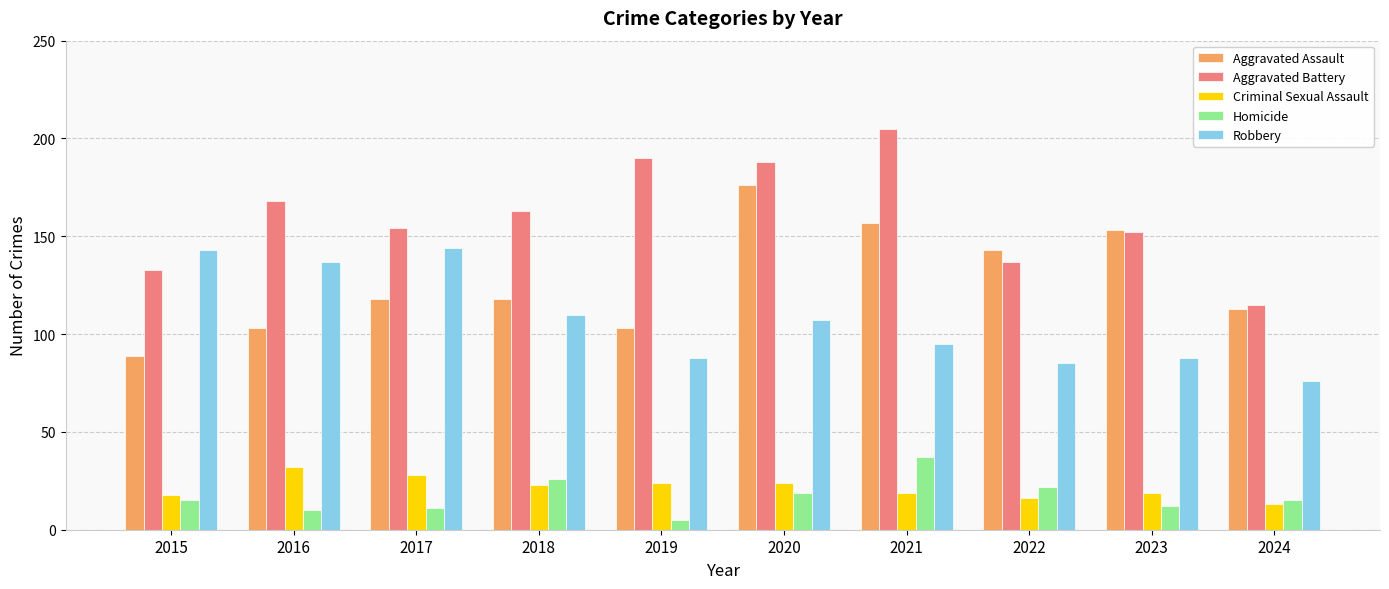

Reading left to right, extract all data points from this chart.

Aggravated Assault: 2015=89	2016=103	2017=118	2018=118	2019=103	2020=176	2021=157	2022=143	2023=153	2024=113
Aggravated Battery: 2015=133	2016=168	2017=154	2018=163	2019=190	2020=188	2021=205	2022=137	2023=152	2024=115
Criminal Sexual Assault: 2015=18	2016=32	2017=28	2018=23	2019=24	2020=24	2021=19	2022=16	2023=19	2024=13
Homicide: 2015=15	2016=10	2017=11	2018=26	2019=5	2020=19	2021=37	2022=22	2023=12	2024=15
Robbery: 2015=143	2016=137	2017=144	2018=110	2019=88	2020=107	2021=95	2022=85	2023=88	2024=76